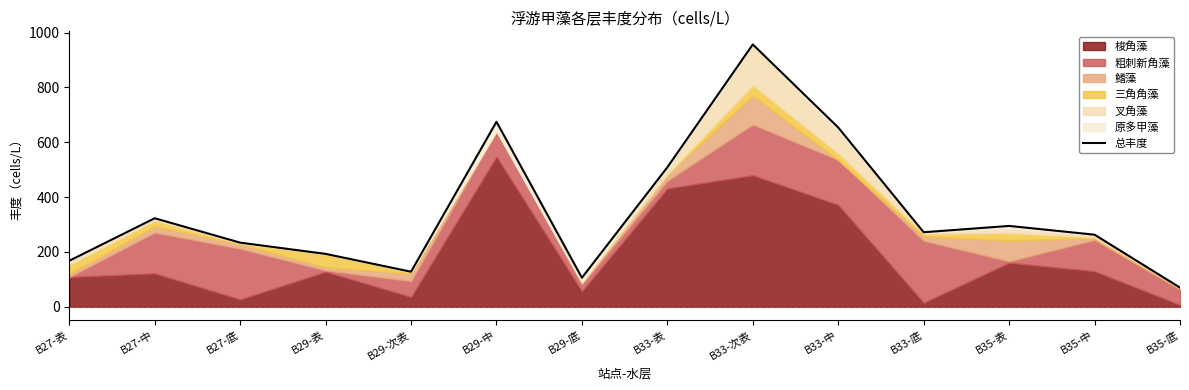

Where is the data nearest to the value 513?

B33-表